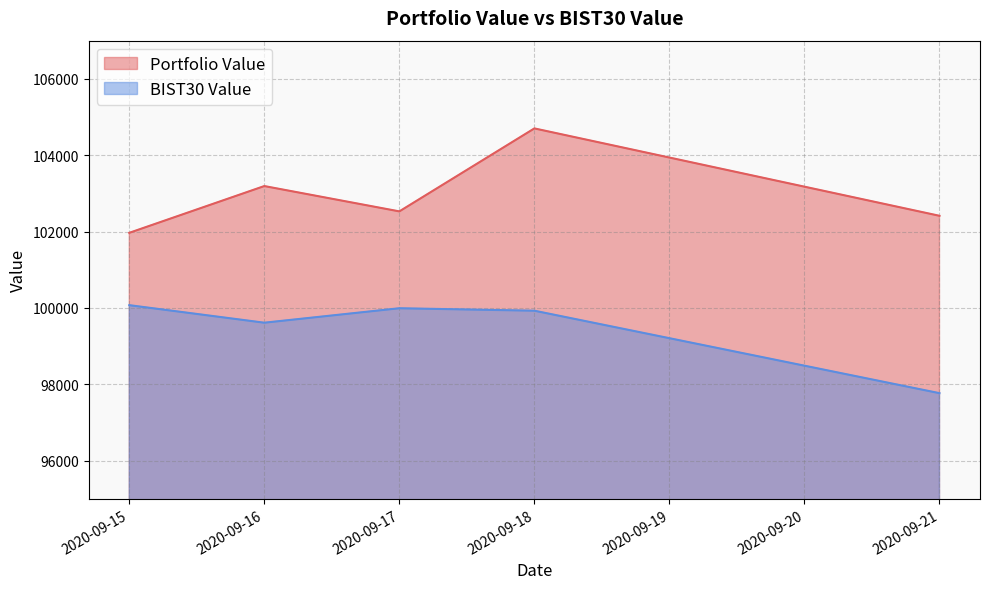

At which label is BIST30 Value closest to 98920?

2020-09-16